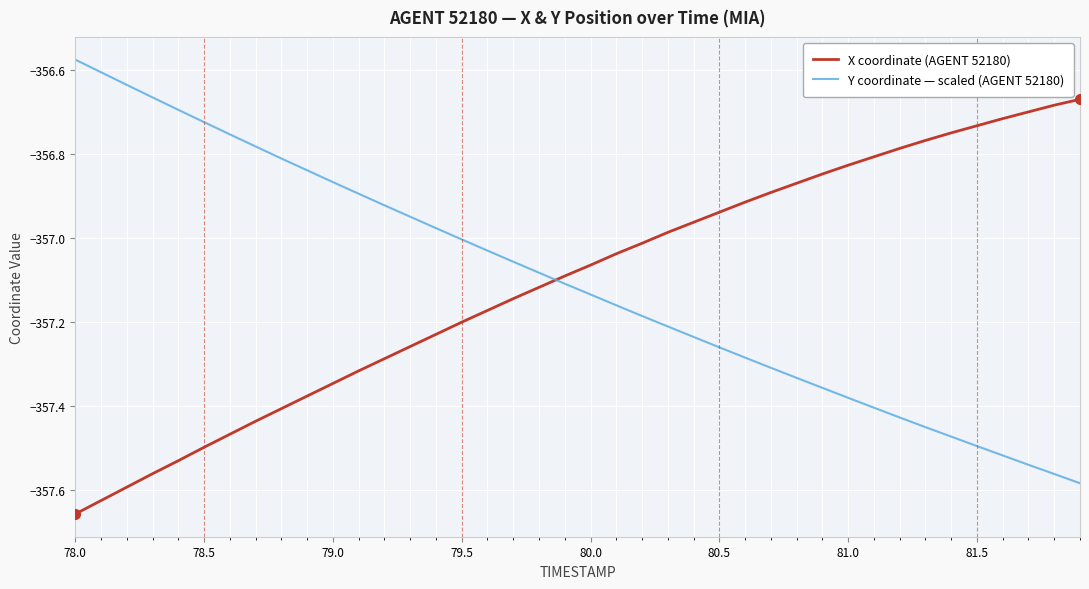

What is the difference between the maximum and minimum values in the Y coordinate — scaled (AGENT 52180) series?

1.0